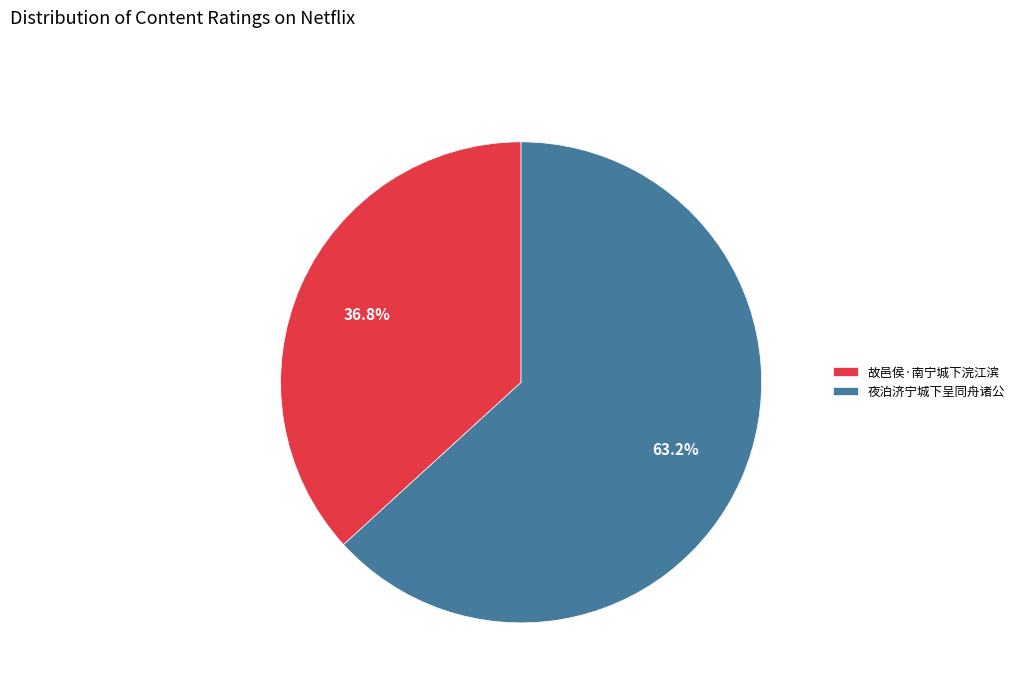

What portion of the pie excludes 夜泊济宁城下呈同舟诸公?

36.8%